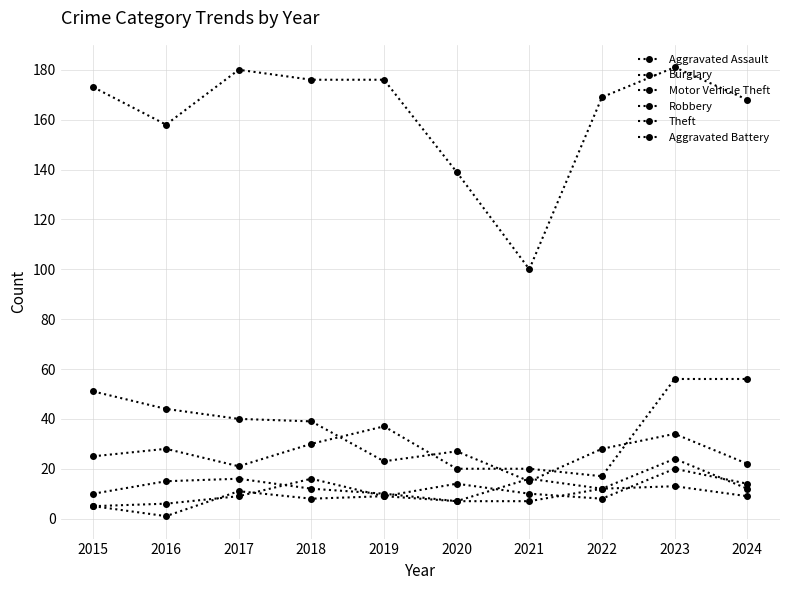

How many lines are shown in the chart?

6